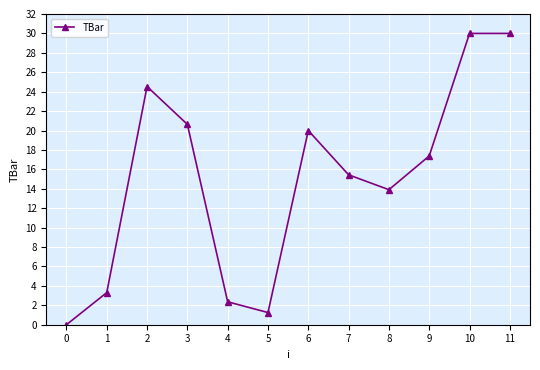

What is the maximum value shown in the chart?

30.0